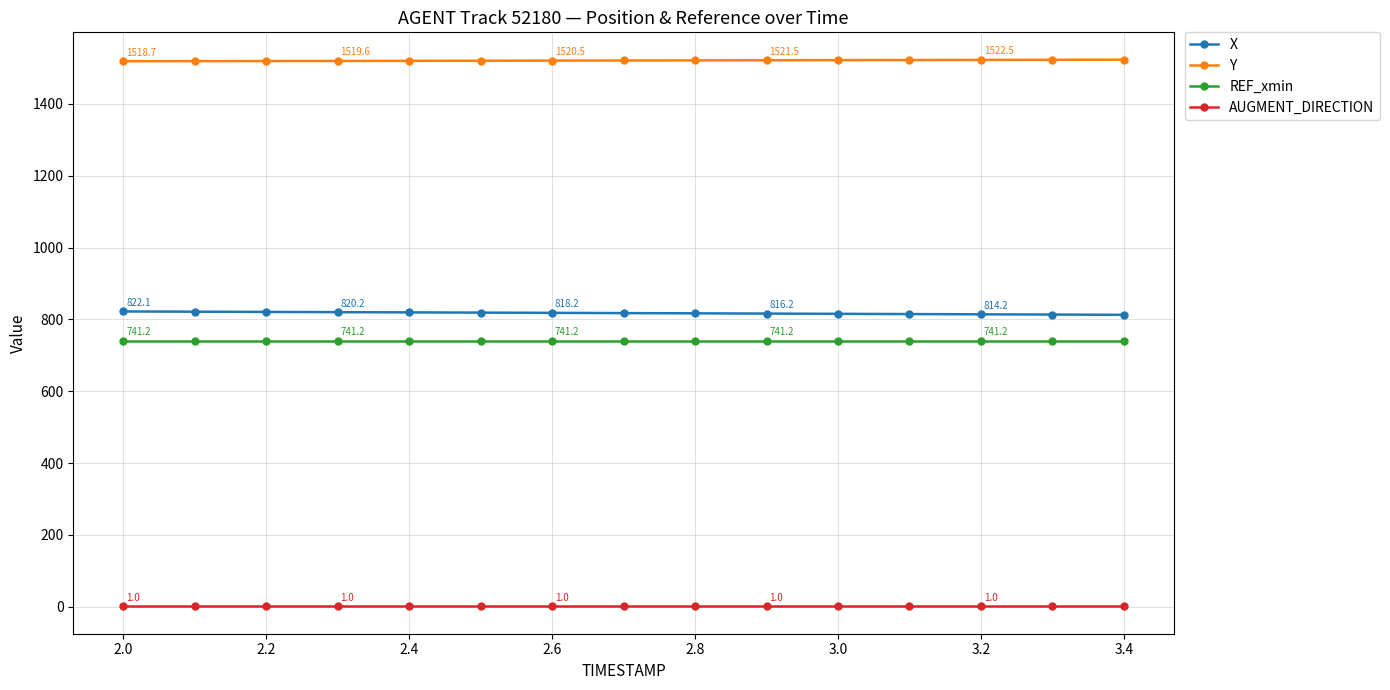

What is the smallest value displayed?

1.0